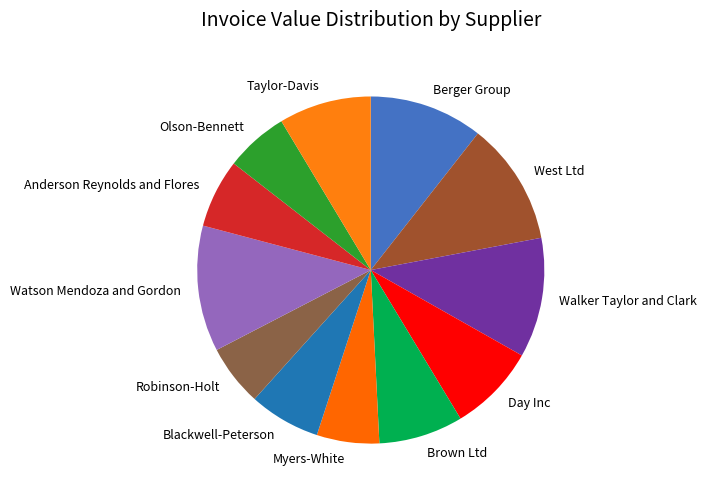

Does Blackwell-Peterson account for over 50% of the chart?

No